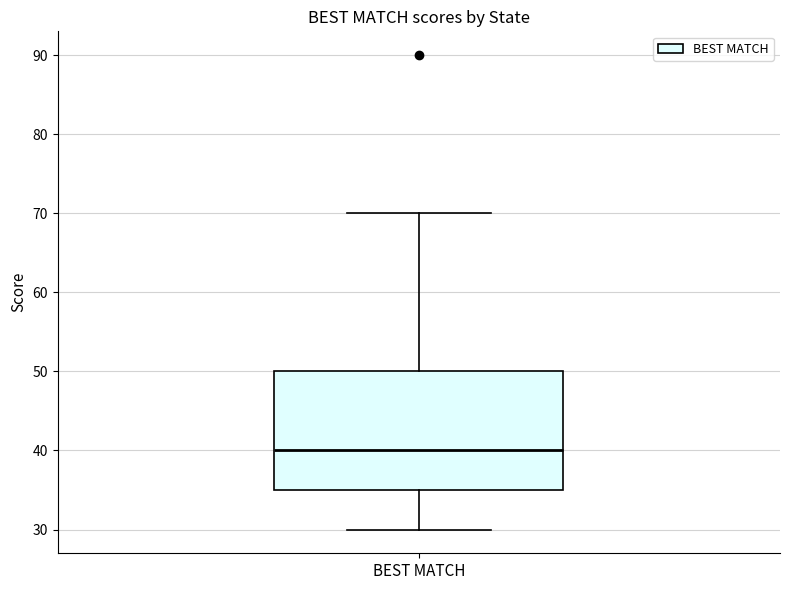

Transcribe this box plot: give where the median line is, the range the box spans, and where the two whiskers end, as read against the y-axis. The values are not printed on the chart, so give them approximately, as read against the axis.

median 40, box 35 to 50, whiskers 30 to 70